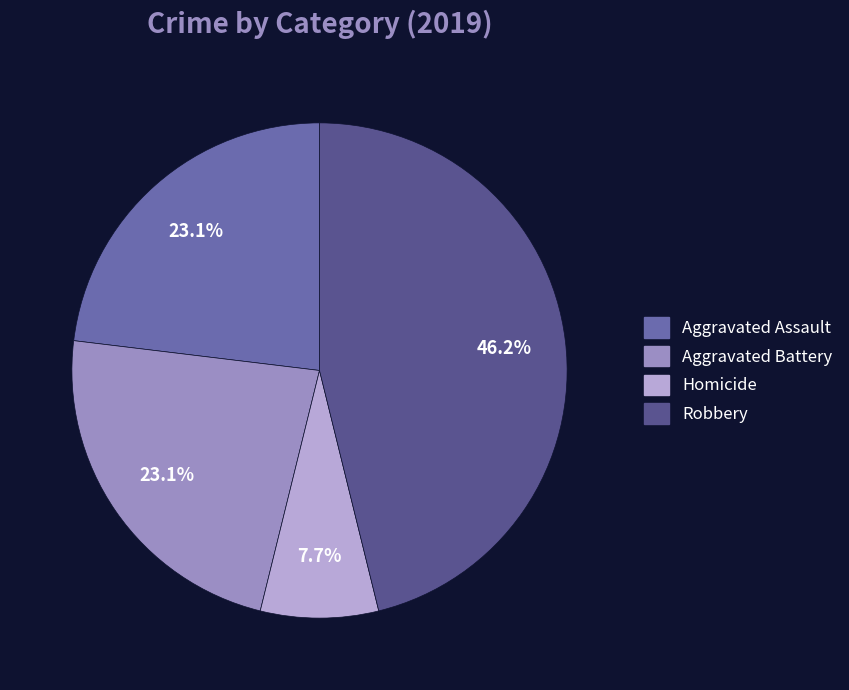

Is there any slice that represents more than half of the pie?

No